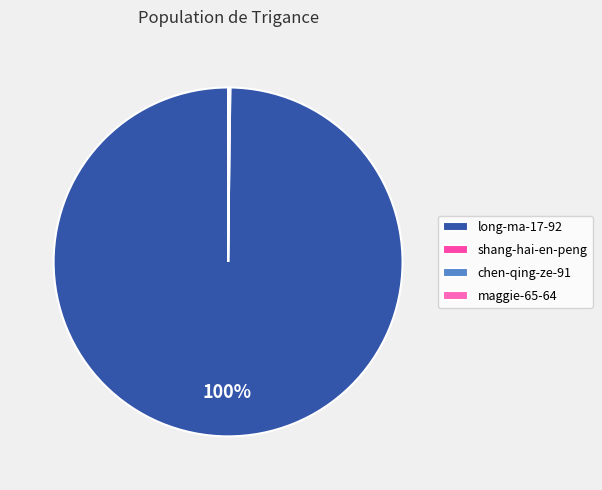

Approximately how many times larger is the value at maggie-65-64 compared to shang-hai-en-peng?

0.3